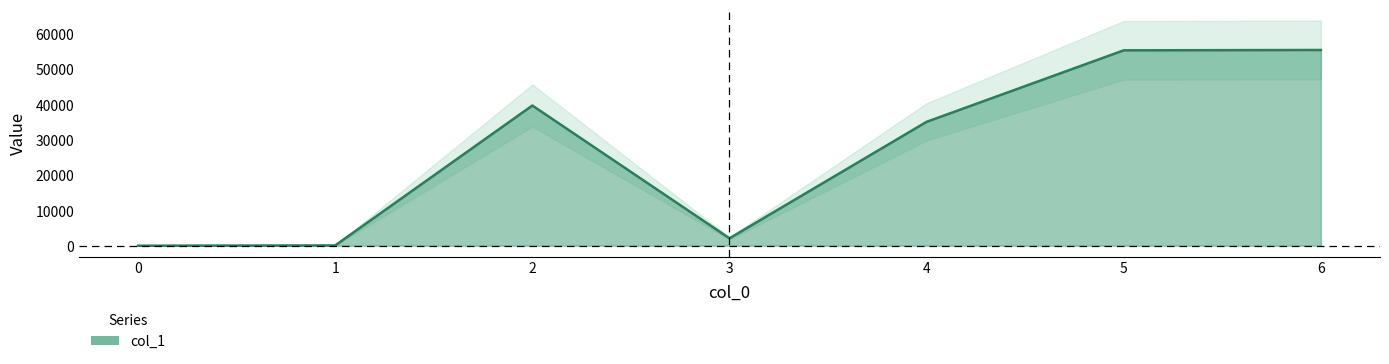

At which category does the chart reach its peak across all series?

6